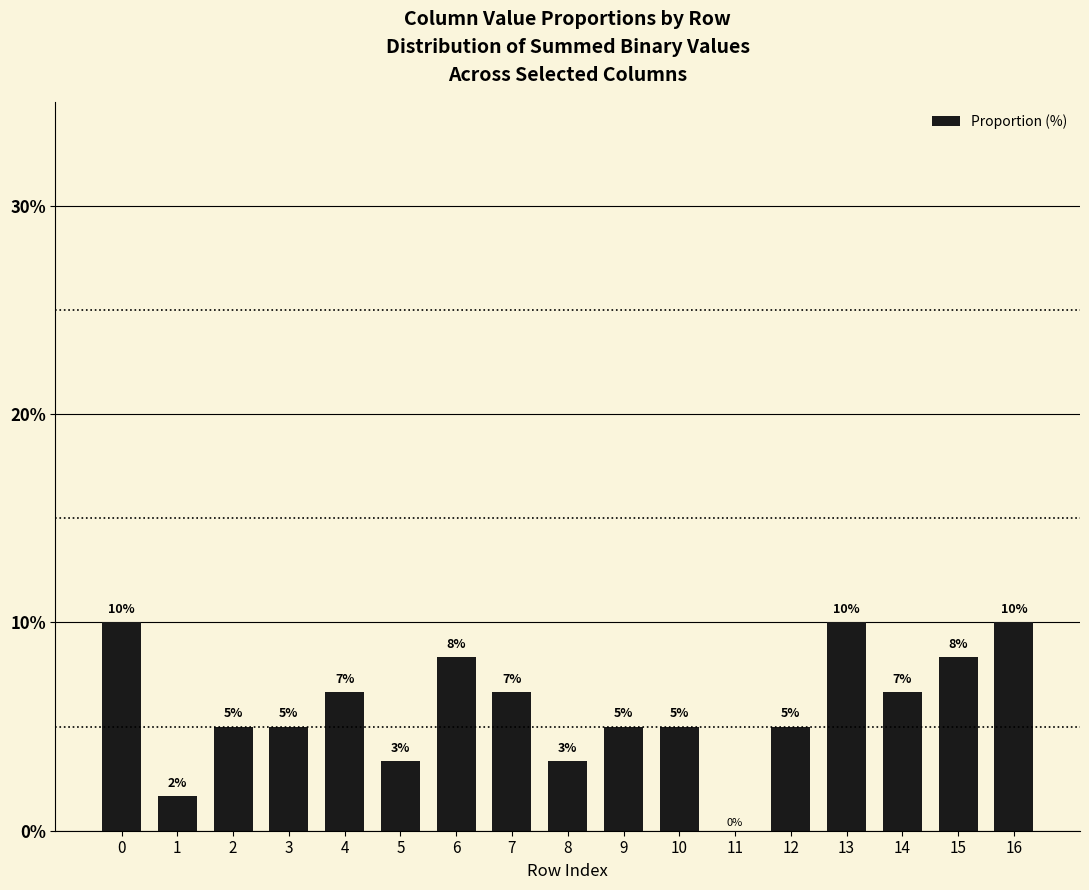

True or false: the data shows 9.9 at 4.

False